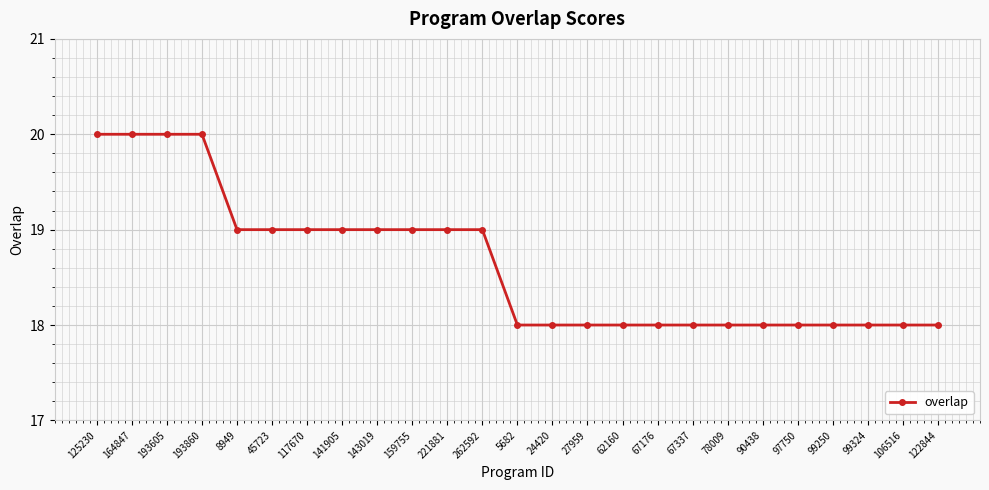

What is the label of the 15th point from the left?

27959